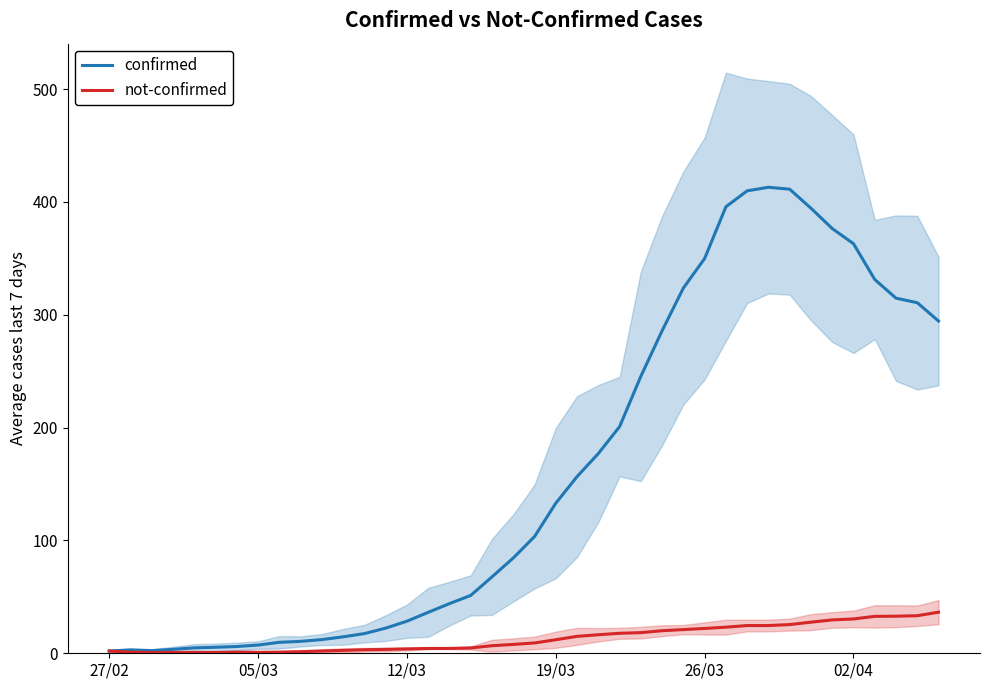

What are all the series names shown in the legend?

confirmed, not-confirmed